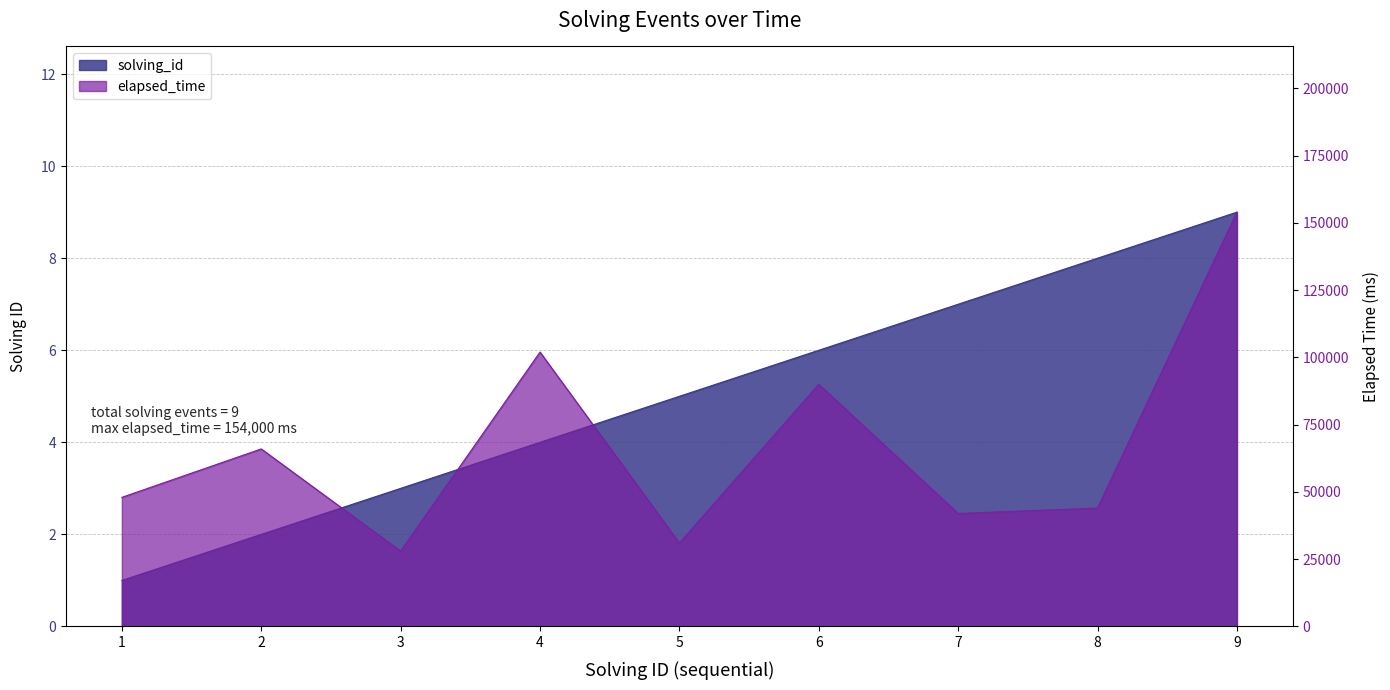

What value does the elapsed_time series have at 3, to the nearest 100?

28000